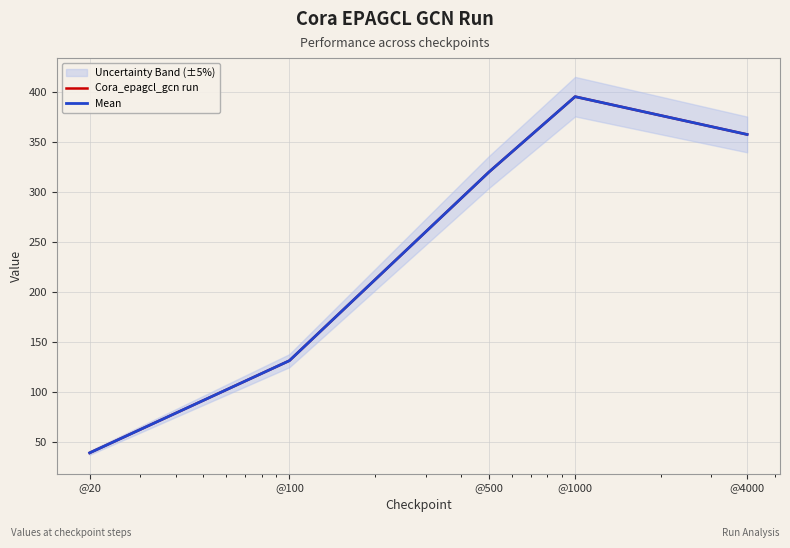

At how many categories does at least one series exceed 243?

3